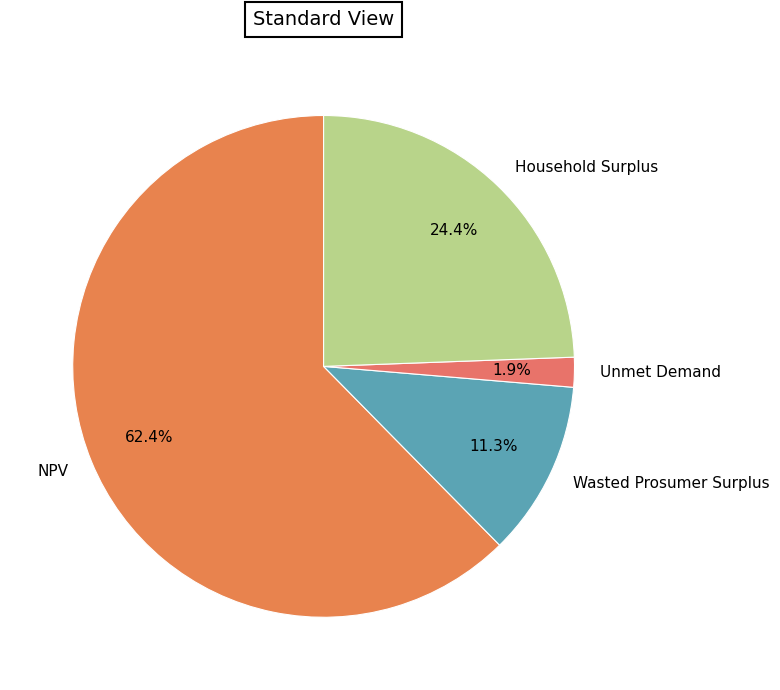

To the nearest percent, what percentage of the pie is Unmet Demand?

2%